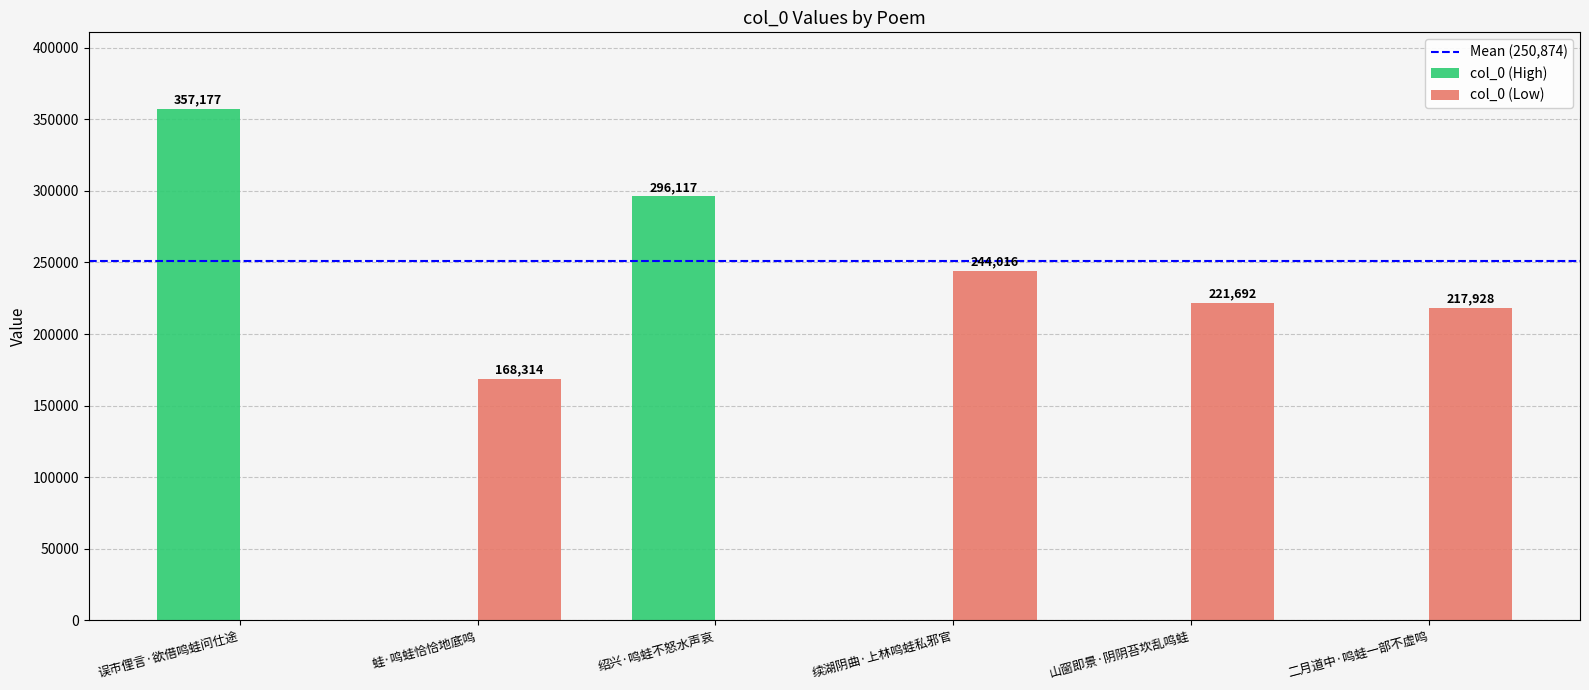

Which series changed the most between 蛙·鸣蛙恰恰地底鸣 and 二月道中·鸣蛙一部不虚鸣?

col_0 (Low)